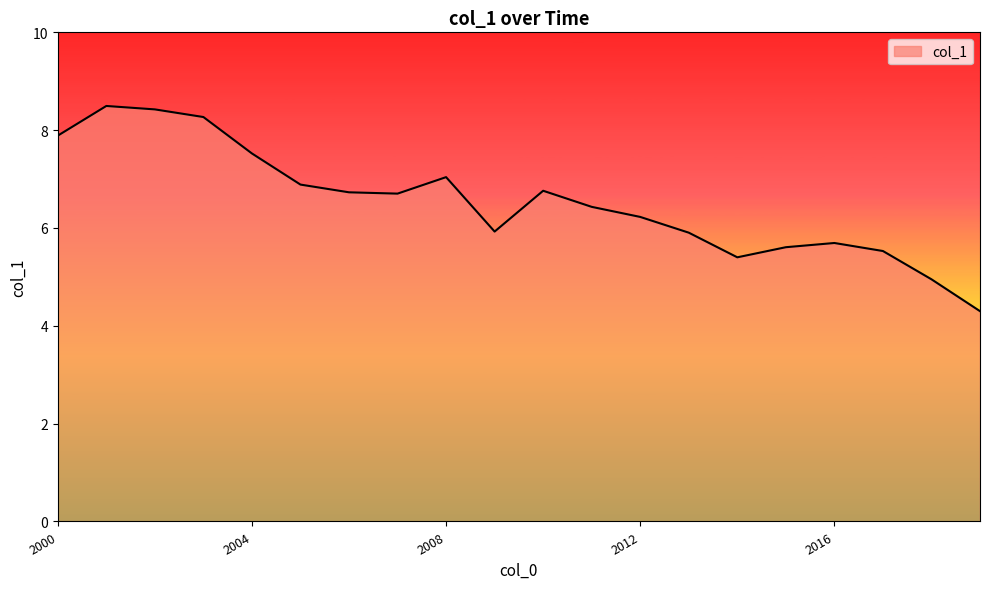

What is the minimum value shown in the chart?

4.3